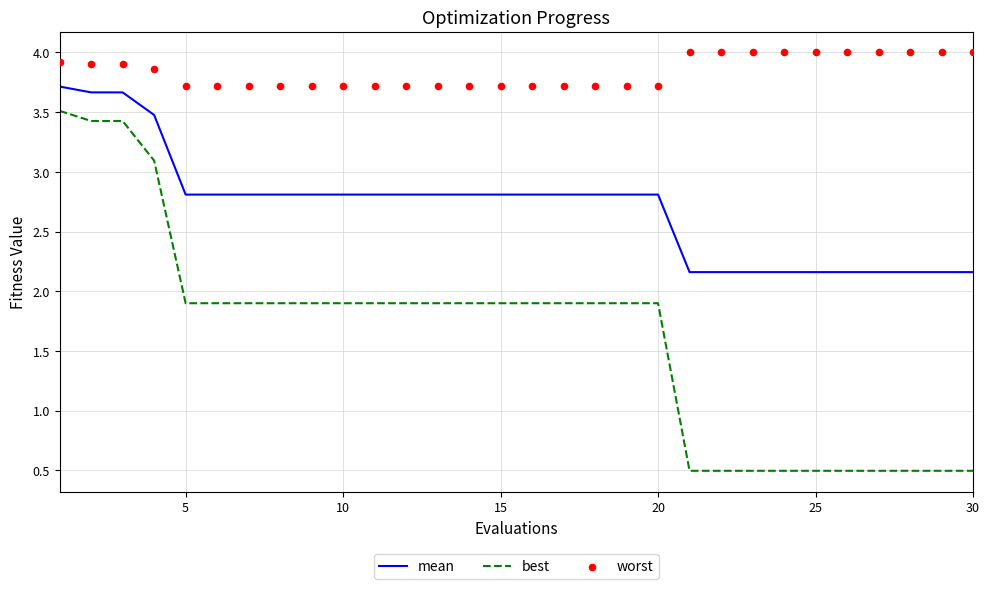

Which series contains the lowest Y value?

best